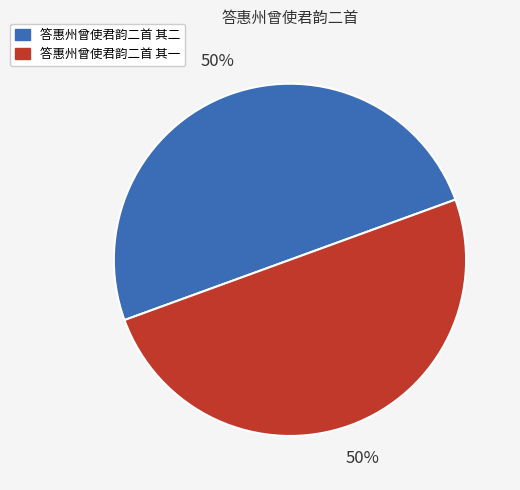

True or false: 答惠州曾使君韵二首 其二 accounts for 50% of the total.

True